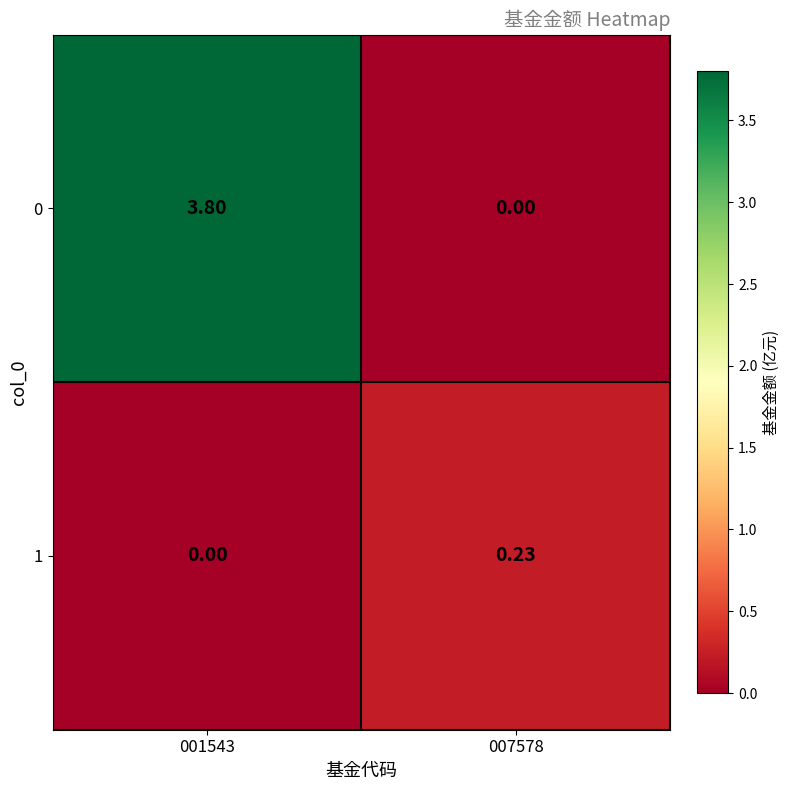

At which category is the sum across all series the highest?

001543